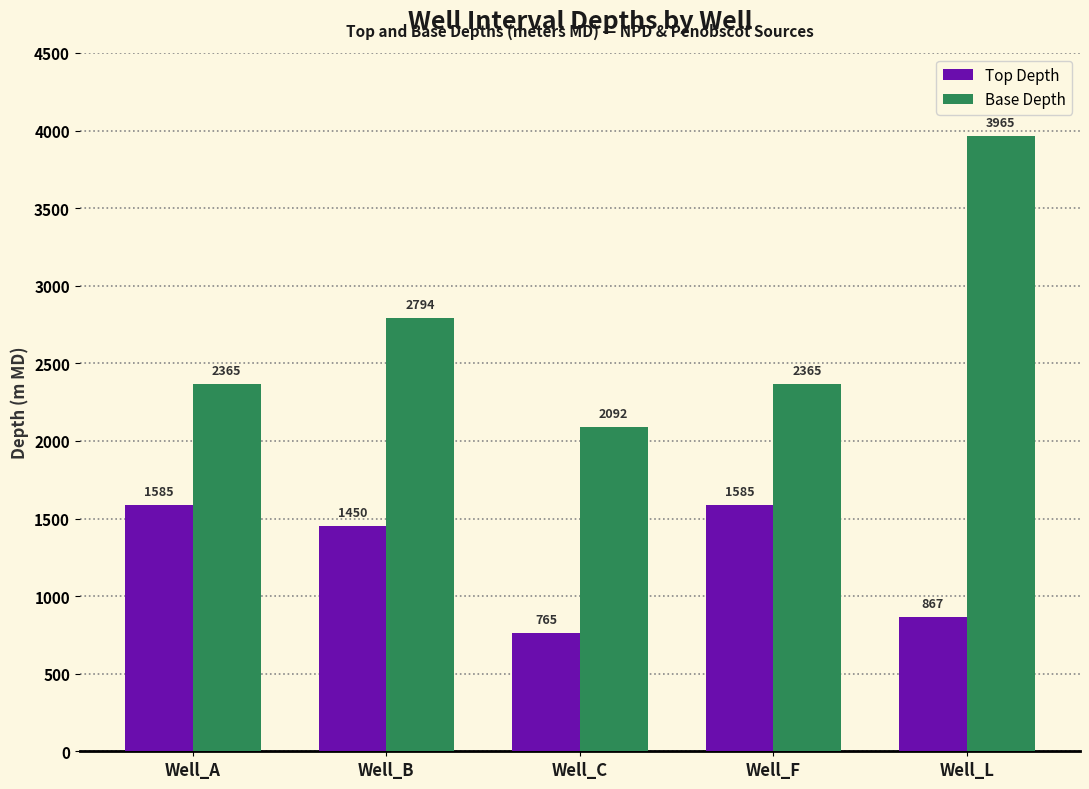

Which category has the highest value across all series?

Well_L